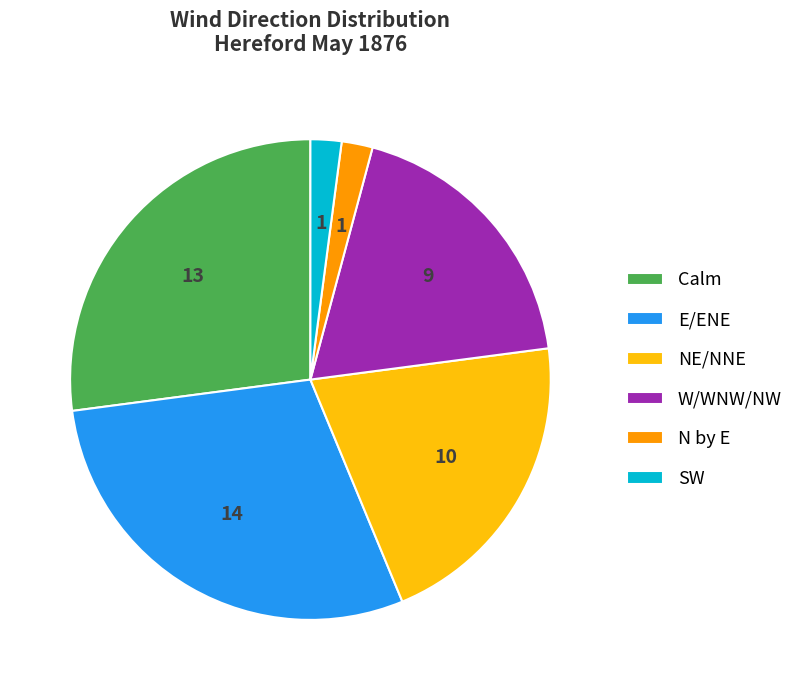

How many segments does this pie chart have?

6